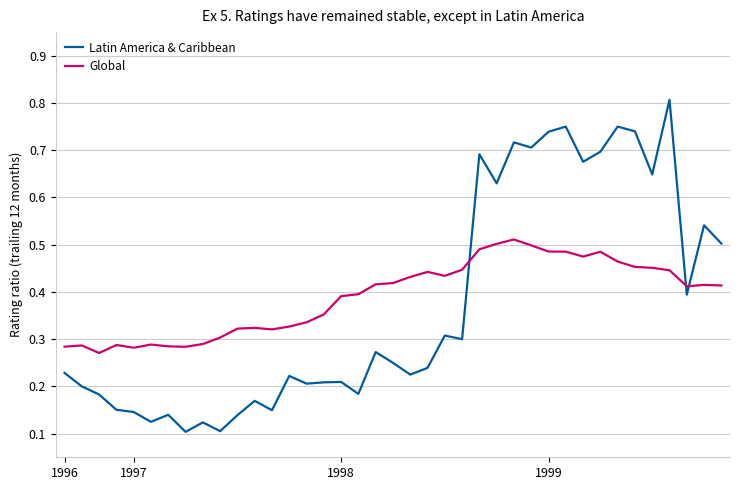

How many distinct data groups are displayed?

2